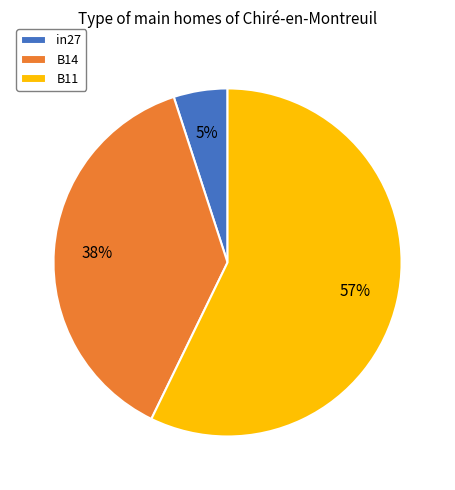

To the nearest percent, what portion does B11 represent?

57%